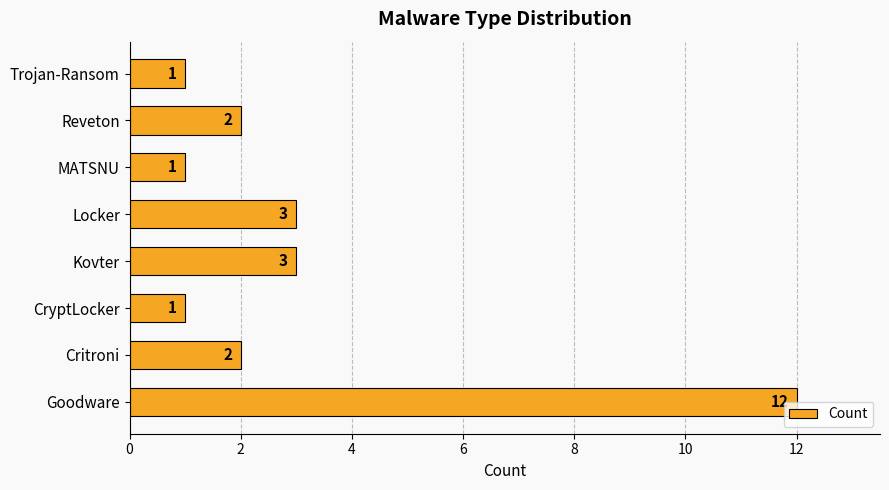

True or false: the data shows 4 at Kovter.

False